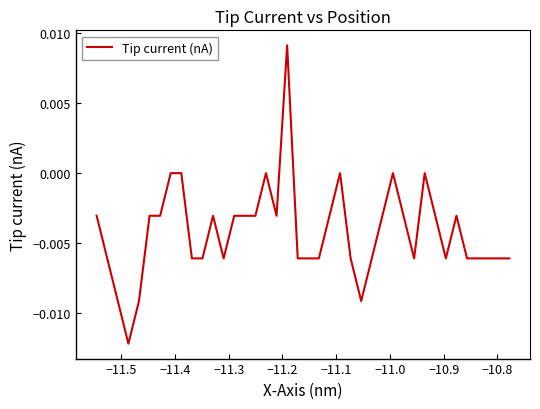

How many interior local peaks (higher than both neighbors) does the data have?

7